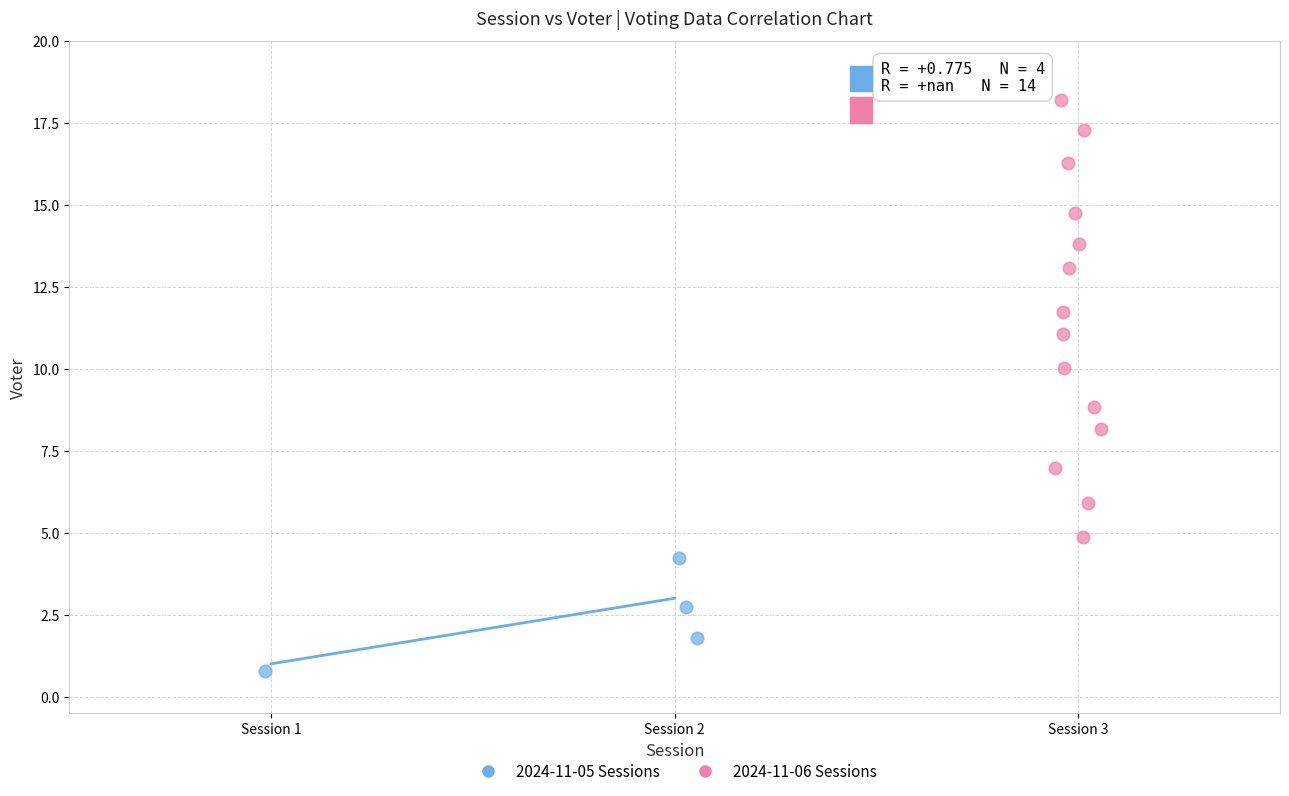

What are all the series names shown in the legend?

2024-11-05 Sessions, 2024-11-06 Sessions